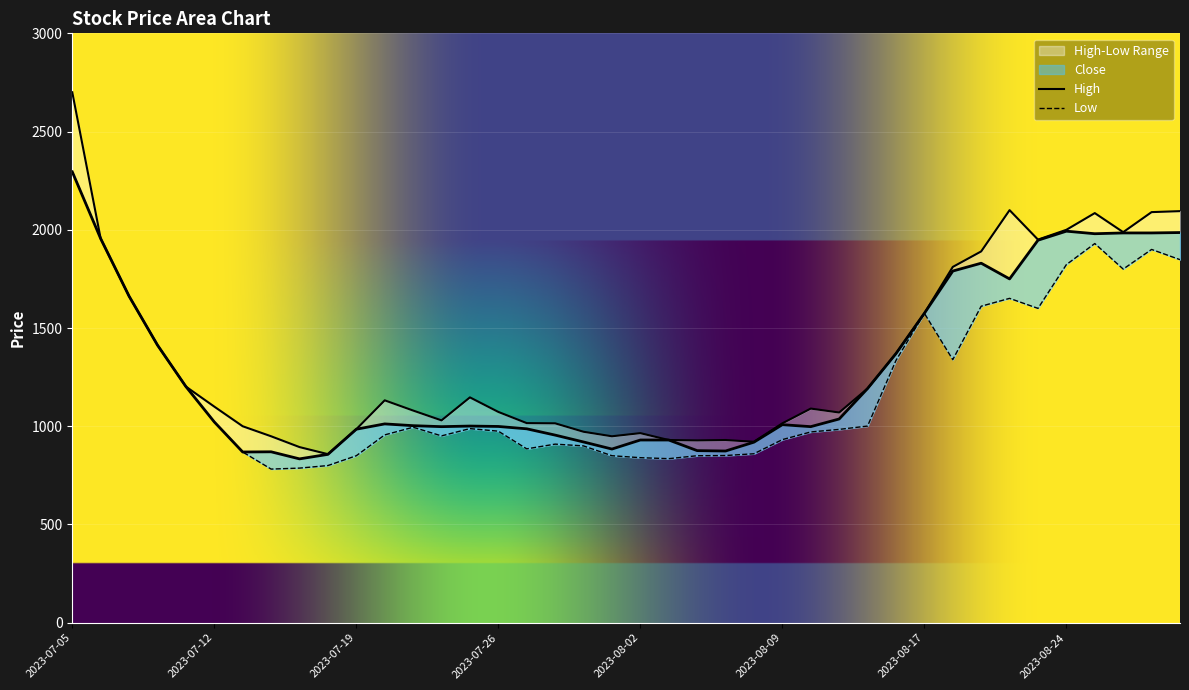

True or false: High has more than 0 points higher than both neighbors.

True